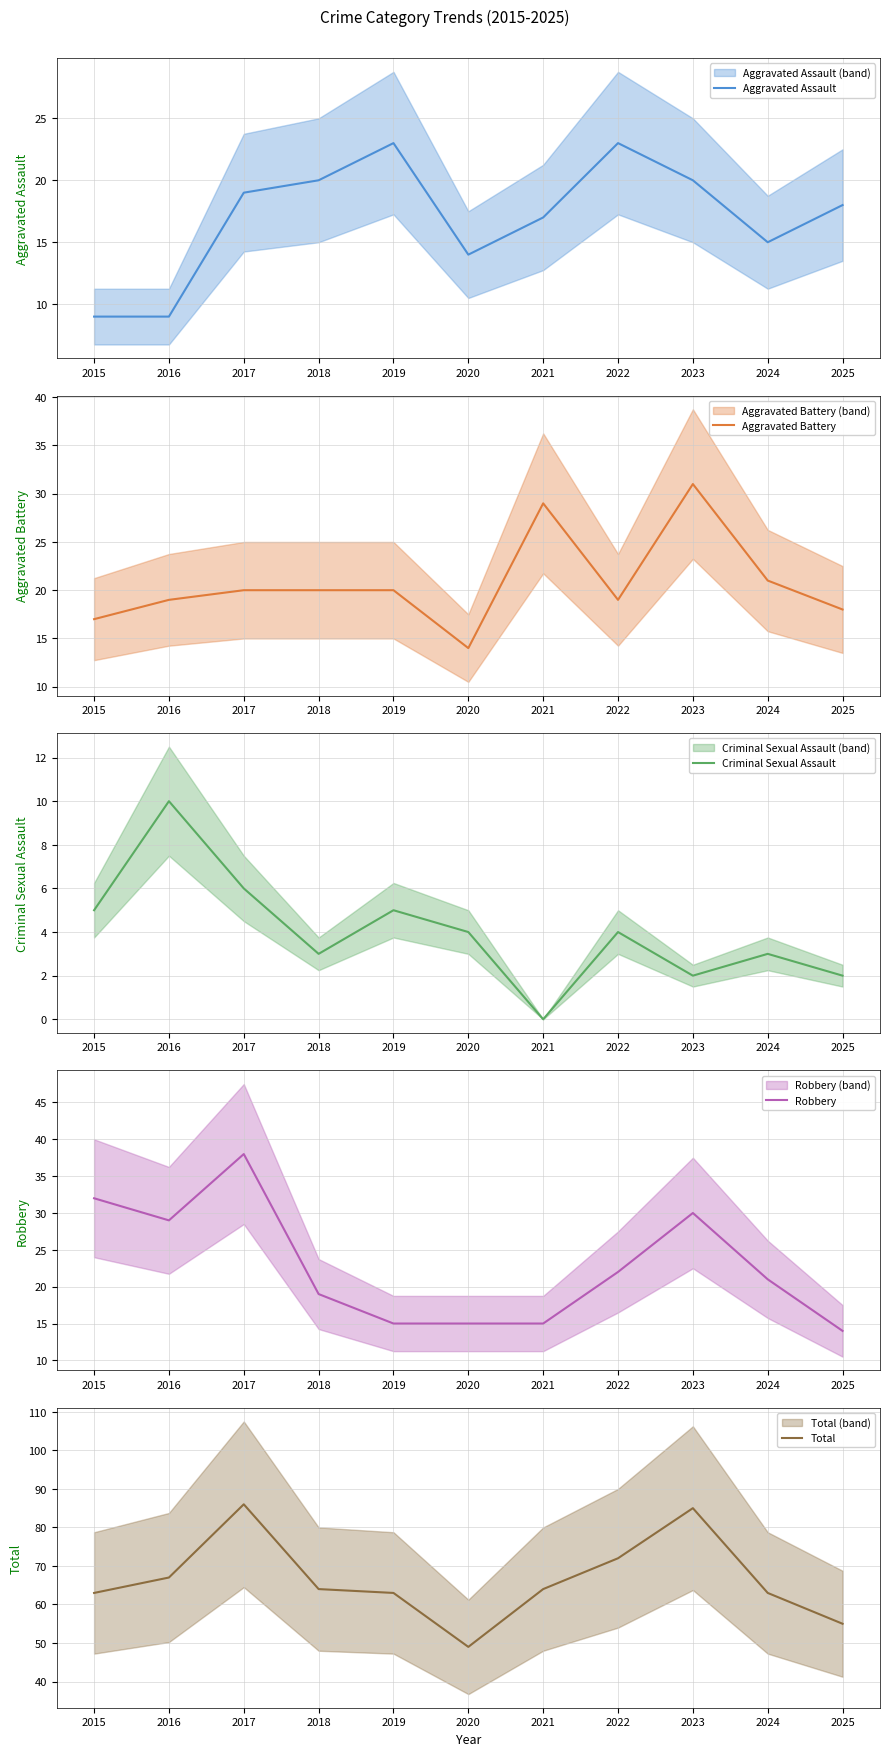

At which label does Criminal Sexual Assault reach its peak?

2016